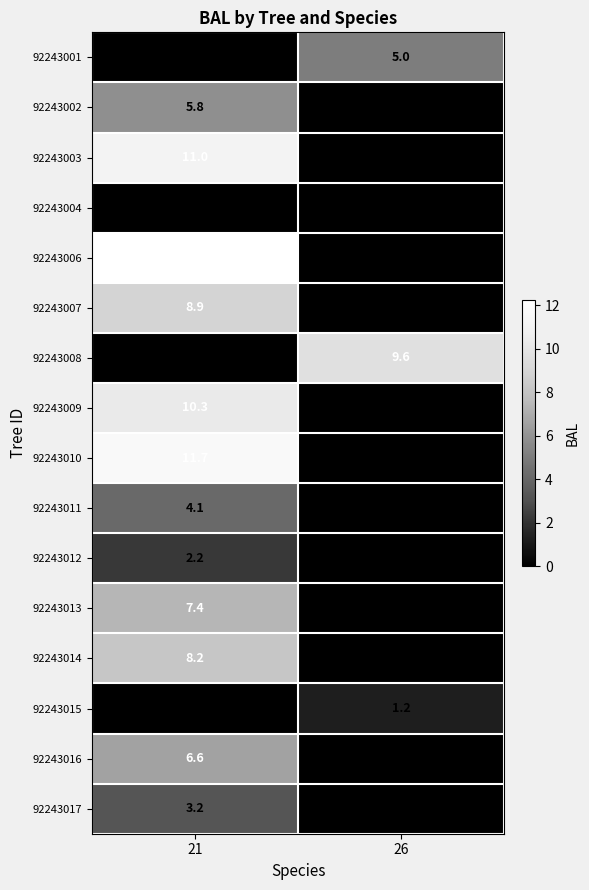

At how many categories does at least one series exceed 9?

2